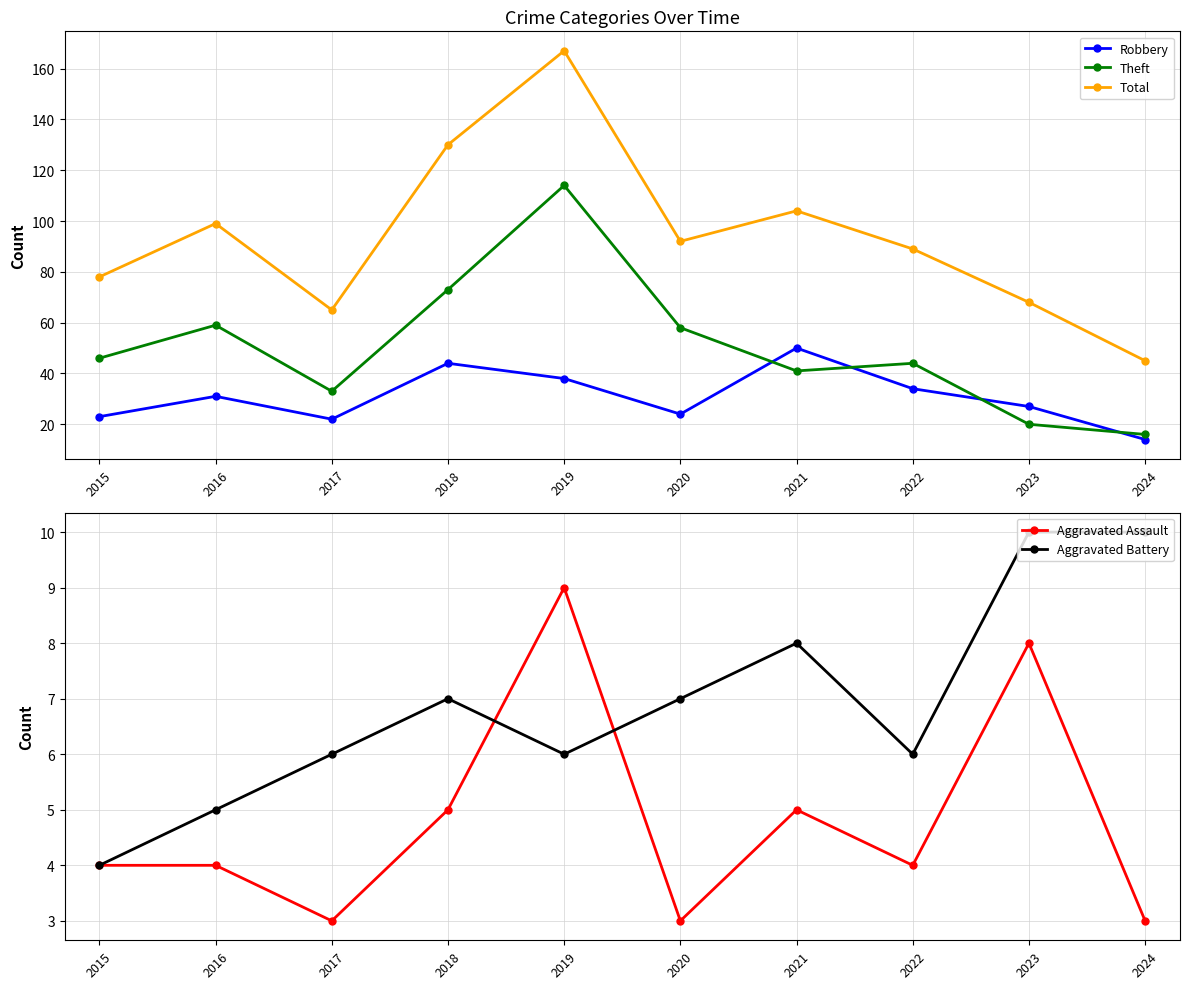

Where is the first local maximum for Aggravated Assault?

2019